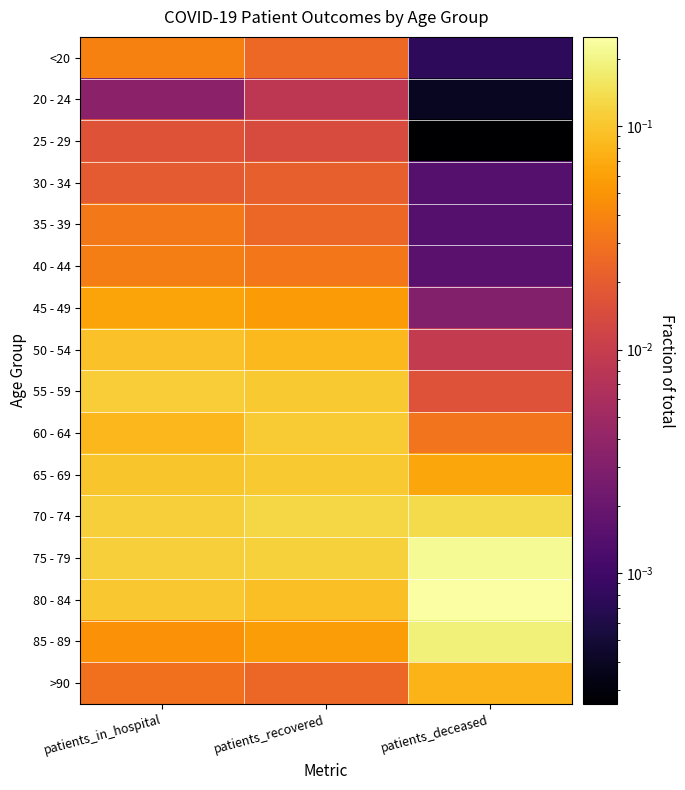

Reading left to right, what are all the values shown in this chart?

<20: patients_in_hospital=0.0	patients_recovered=0.0	patients_deceased=0.0
20 - 24: patients_in_hospital=0.0	patients_recovered=0.0	patients_deceased=0.0
25 - 29: patients_in_hospital=0.0	patients_recovered=0.0	patients_deceased=0.0
30 - 34: patients_in_hospital=0.0	patients_recovered=0.0	patients_deceased=0.0
35 - 39: patients_in_hospital=0.0	patients_recovered=0.0	patients_deceased=0.0
40 - 44: patients_in_hospital=0.0	patients_recovered=0.0	patients_deceased=0.0
45 - 49: patients_in_hospital=0.1	patients_recovered=0.1	patients_deceased=0.0
50 - 54: patients_in_hospital=0.1	patients_recovered=0.1	patients_deceased=0.0
55 - 59: patients_in_hospital=0.1	patients_recovered=0.1	patients_deceased=0.0
60 - 64: patients_in_hospital=0.1	patients_recovered=0.1	patients_deceased=0.0
65 - 69: patients_in_hospital=0.1	patients_recovered=0.1	patients_deceased=0.1
70 - 74: patients_in_hospital=0.1	patients_recovered=0.1	patients_deceased=0.1
75 - 79: patients_in_hospital=0.1	patients_recovered=0.1	patients_deceased=0.2
80 - 84: patients_in_hospital=0.1	patients_recovered=0.1	patients_deceased=0.3
85 - 89: patients_in_hospital=0.0	patients_recovered=0.1	patients_deceased=0.2
>90: patients_in_hospital=0.0	patients_recovered=0.0	patients_deceased=0.1